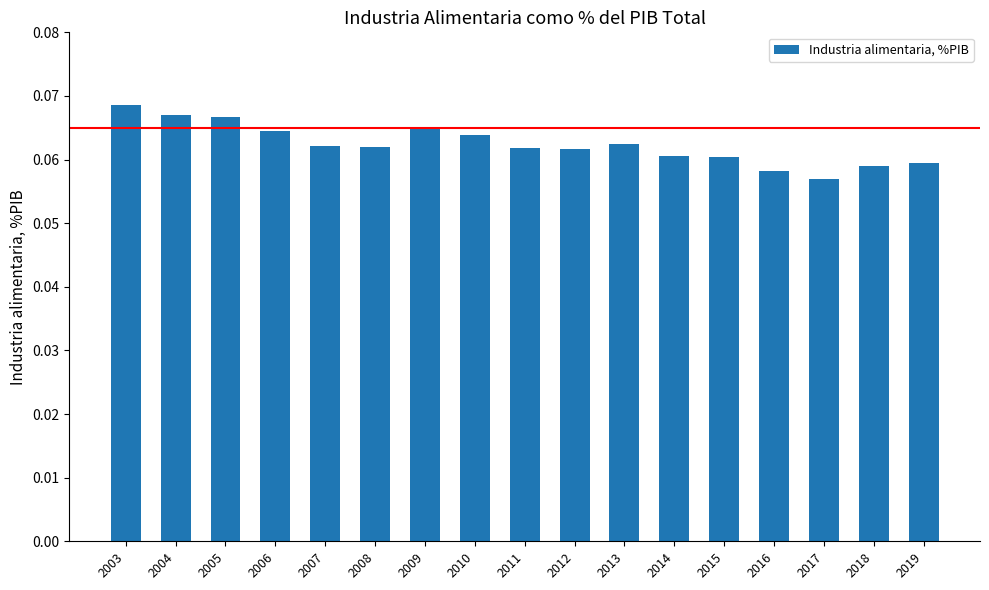

What is the sum of all values?

1.1